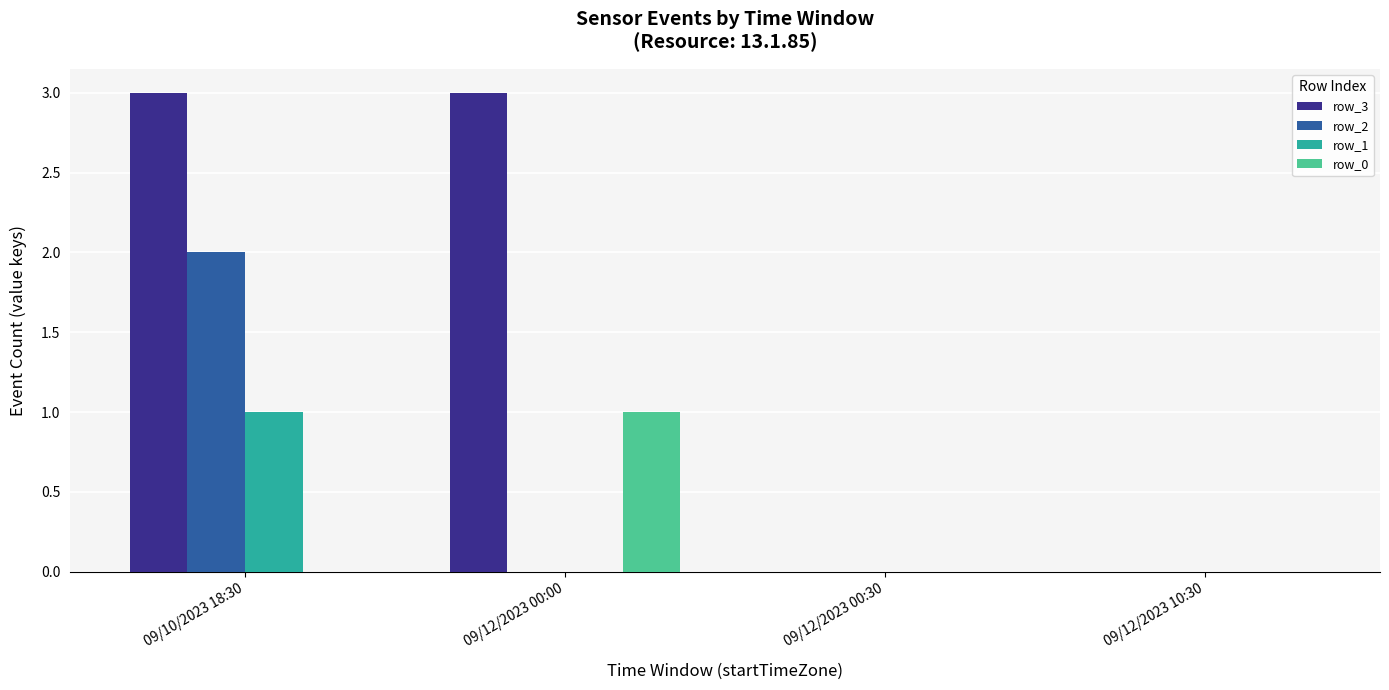

What is the greatest value displayed?

3